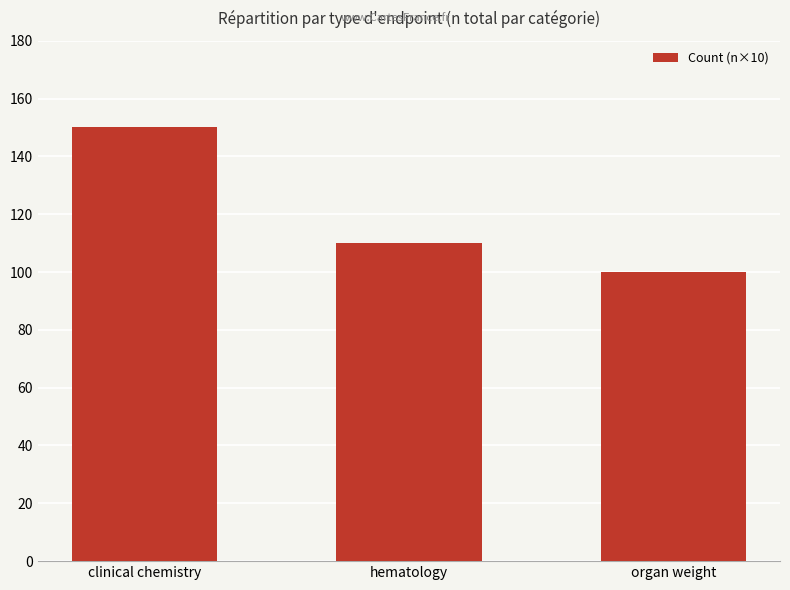

Where does the data first go above 110?

clinical chemistry